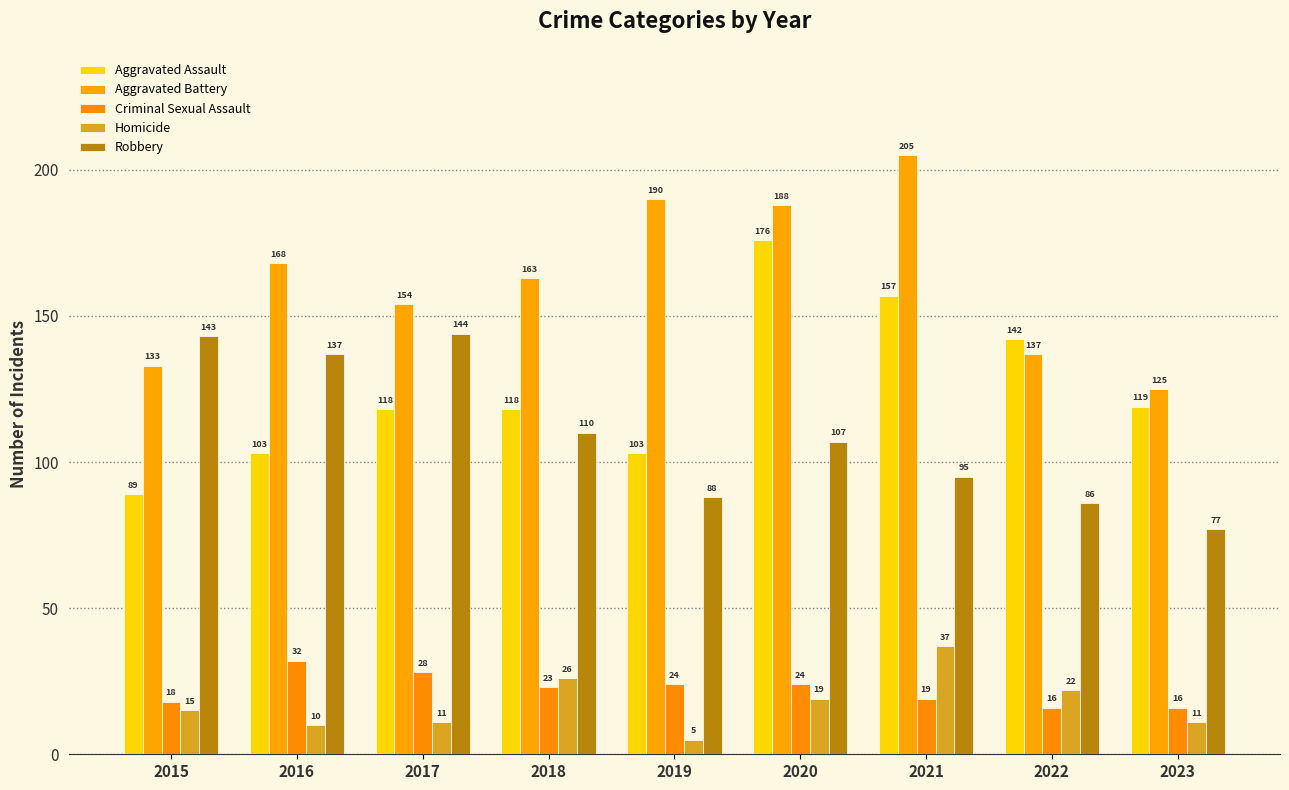

List the series in order of their peak value, highest first.

Aggravated Battery, Aggravated Assault, Robbery, Homicide, Criminal Sexual Assault